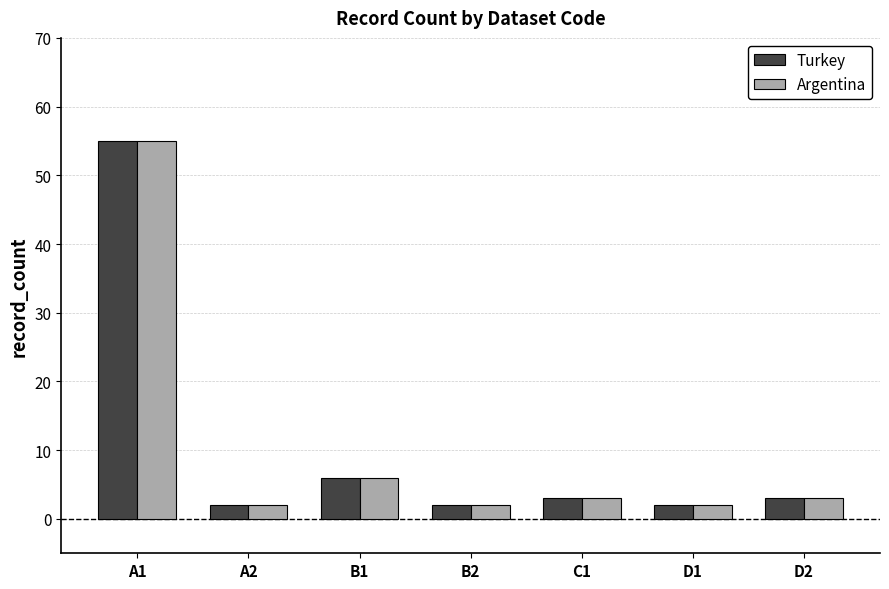

What is the difference between the maximum and minimum values in the Turkey series?

53